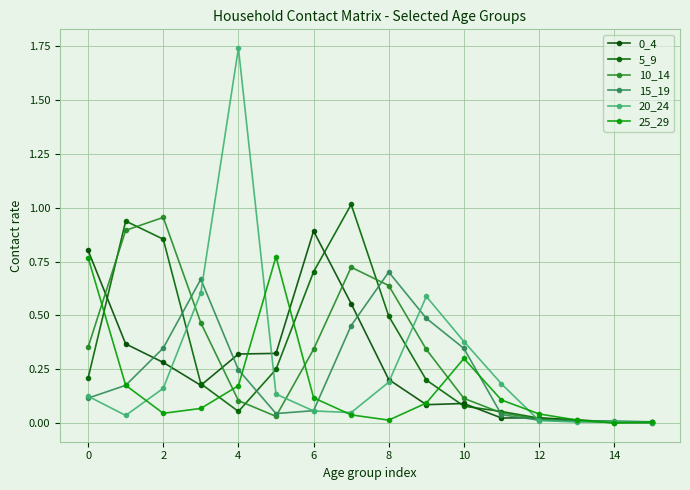

How many series are shown in this chart?

6